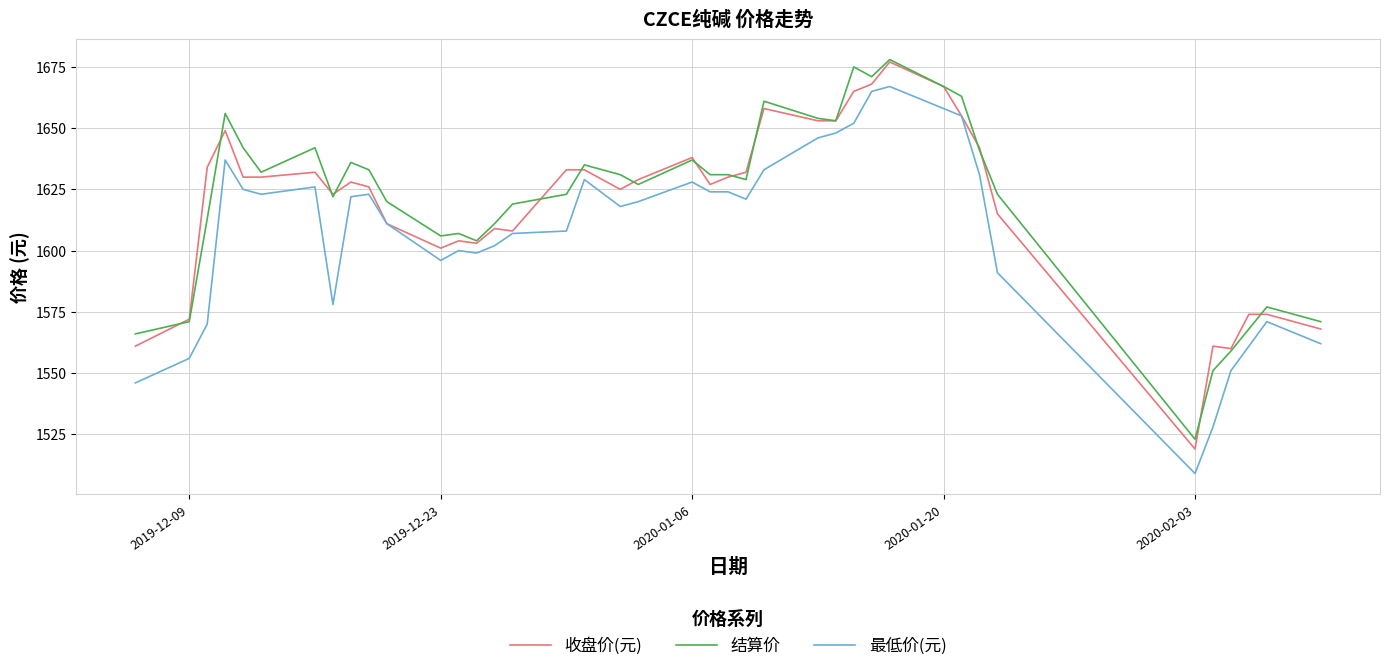

True or false: 结算价 and 最低价(元) intersect in this chart.

False